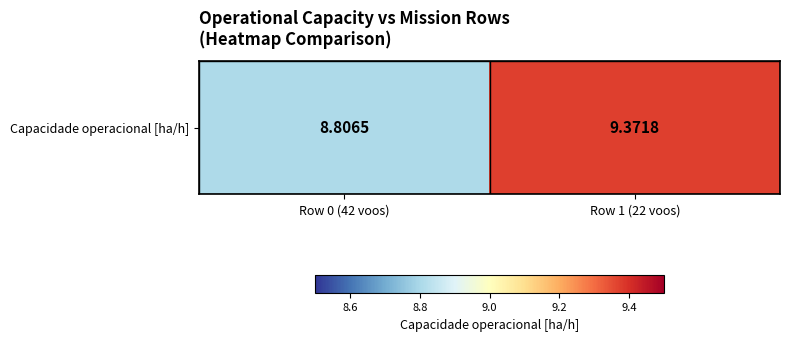

The value at Row 1 (22 voos) is 14.1. True or false?

False